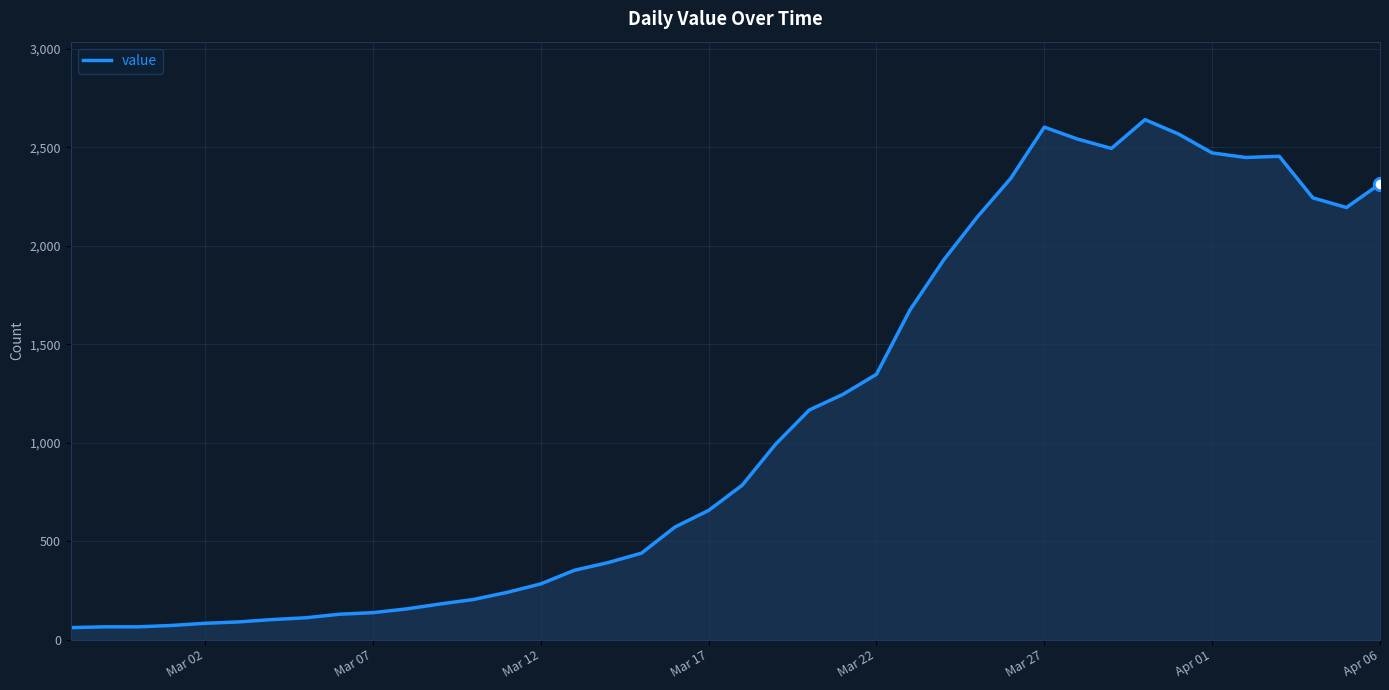

What is the difference between the maximum and minimum values?

2579